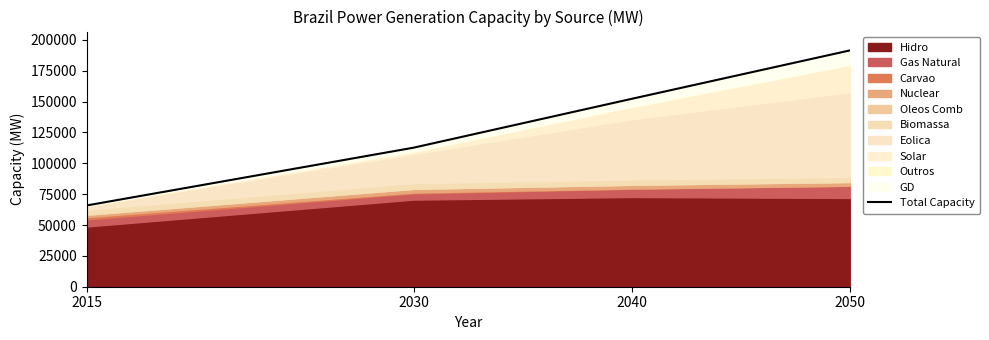

How many values exceed 152256?

1